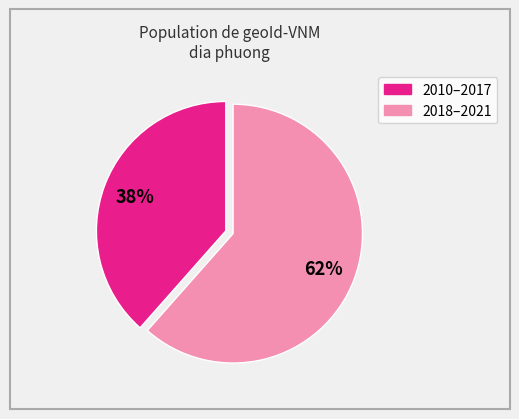

To the nearest percent, what is the average slice percentage?

50%